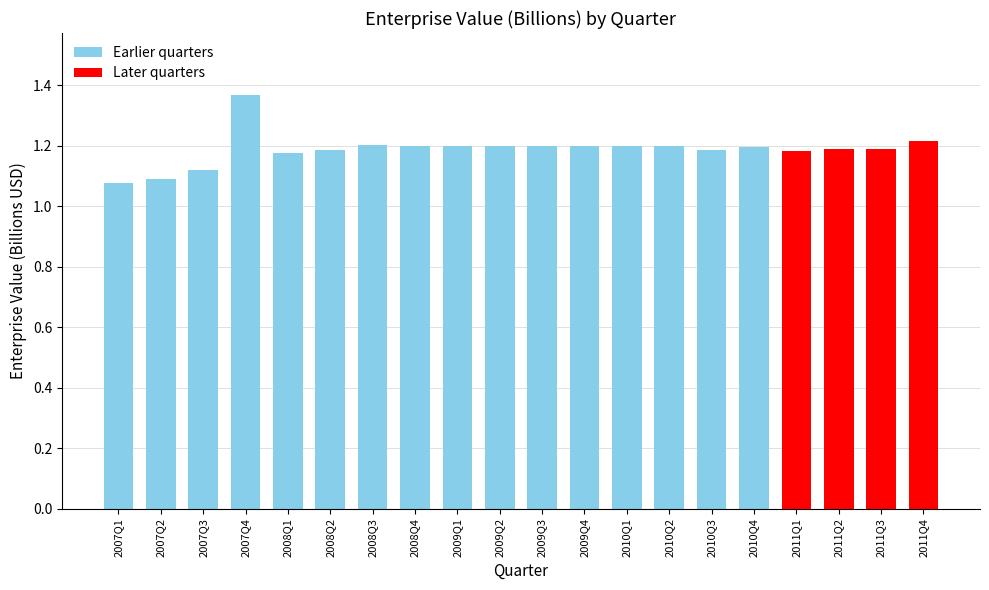

Which has a higher value, 2007Q4 or 2010Q2?

2007Q4